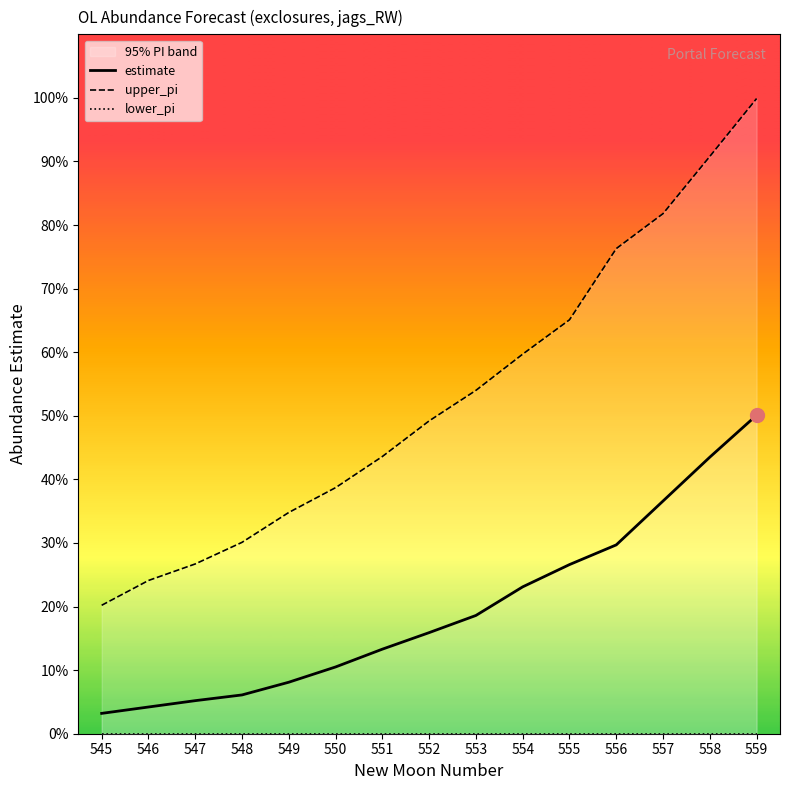

Is the value of lower_pi at 548 greater than the value of upper_pi at 557?

No